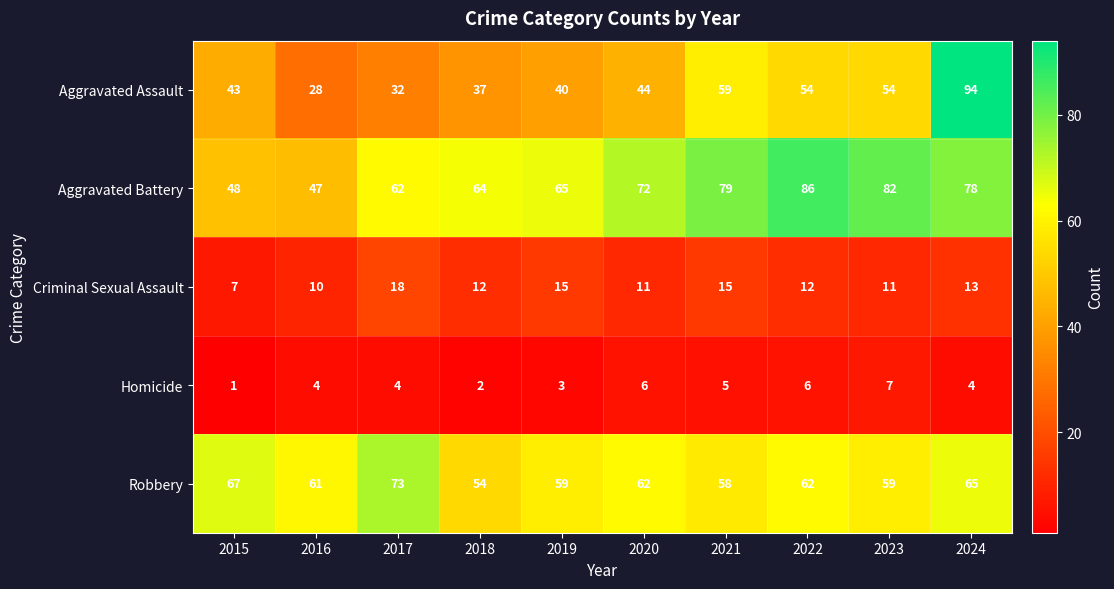

What is the difference between the Criminal Sexual Assault values at 2017 and 2019?

3